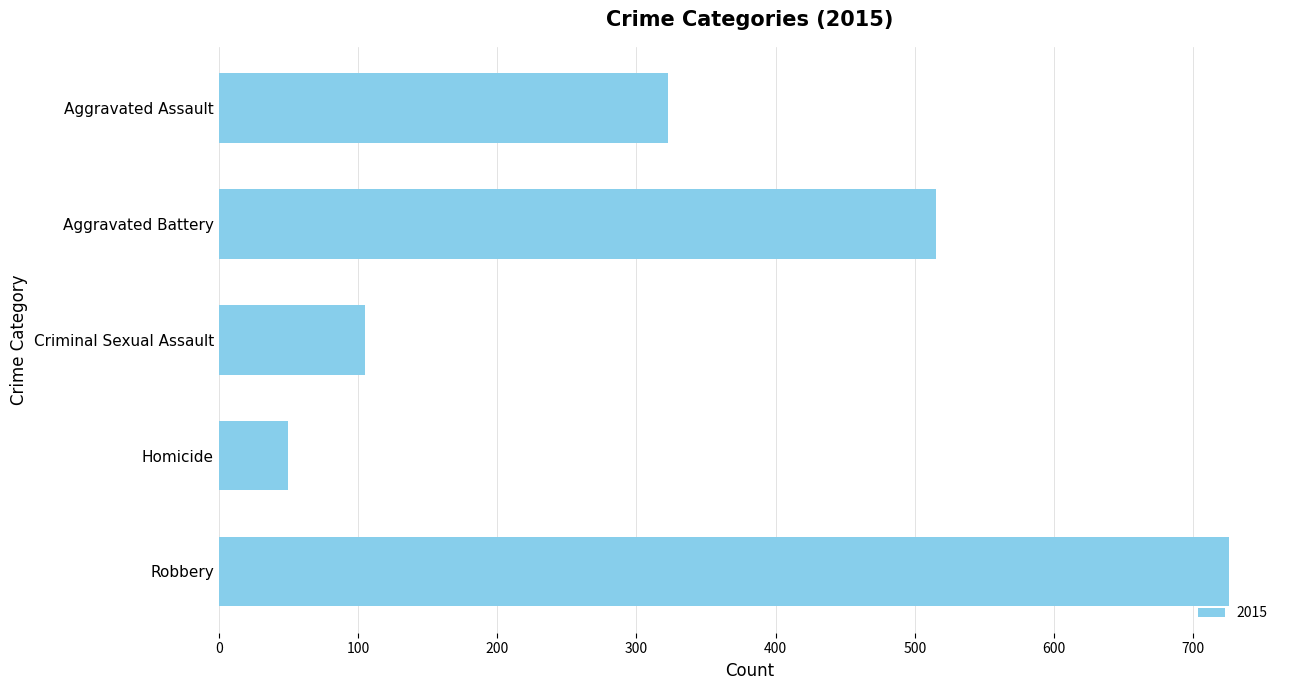

What is the sum of all values?

1719